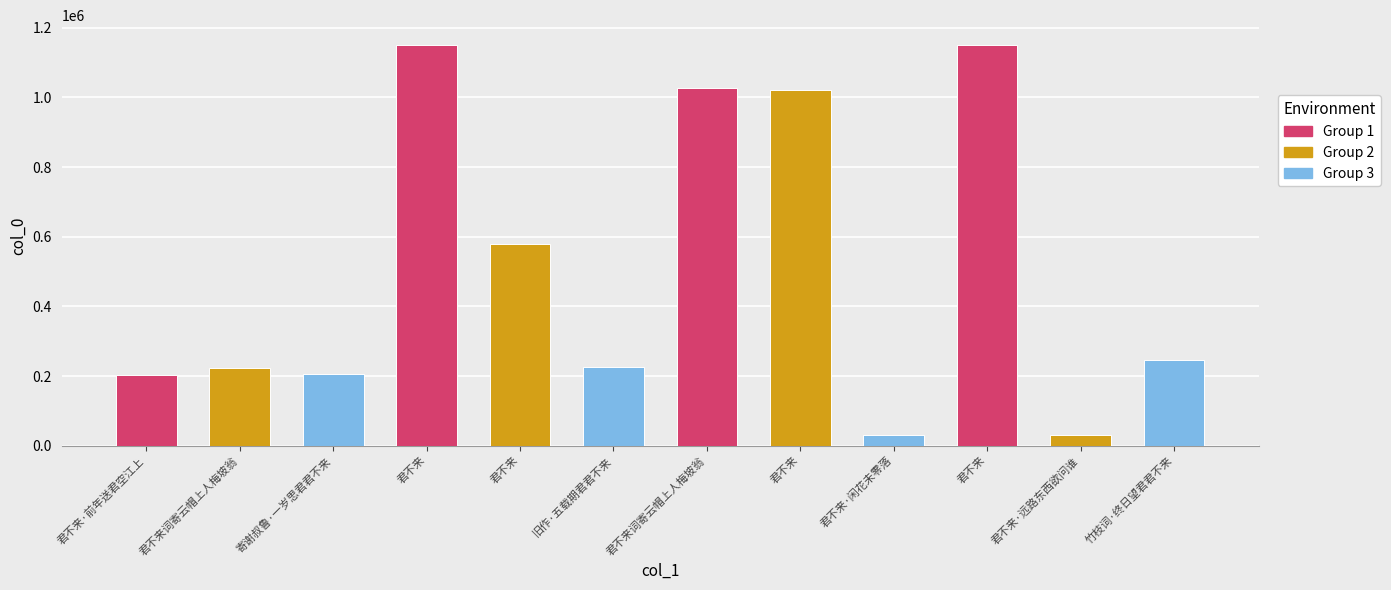

At which category does the chart reach its peak across all series?

君不来